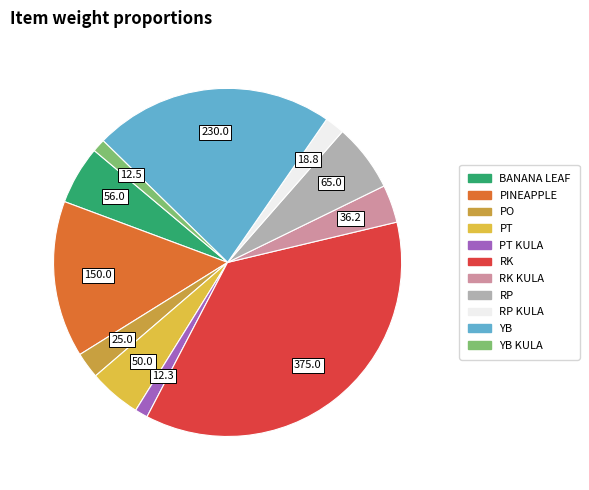

Is there any slice that represents more than half of the pie?

No